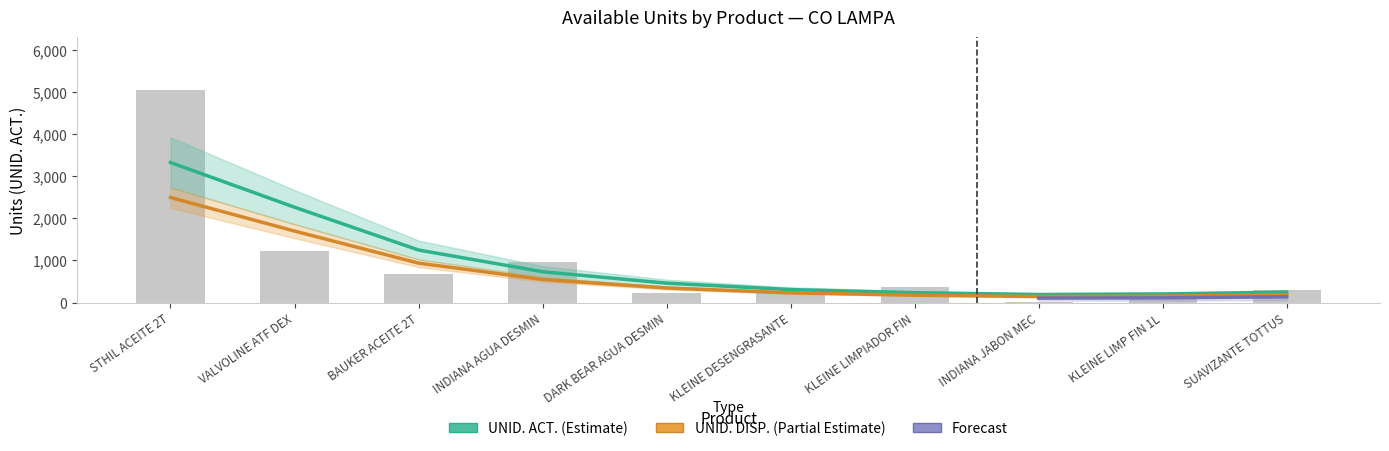

List the labels in order of value, largest first.

STHIL ACEITE 2T, VALVOLINE ATF DEX, INDIANA AGUA DESMIN, BAUKER ACEITE 2T, KLEINE LIMPIADOR FIN, SUAVIZANTE TOTTUS, DARK BEAR AGUA DESMIN, KLEINE DESENGRASANTE, KLEINE LIMP FIN 1L, INDIANA JABON MEC